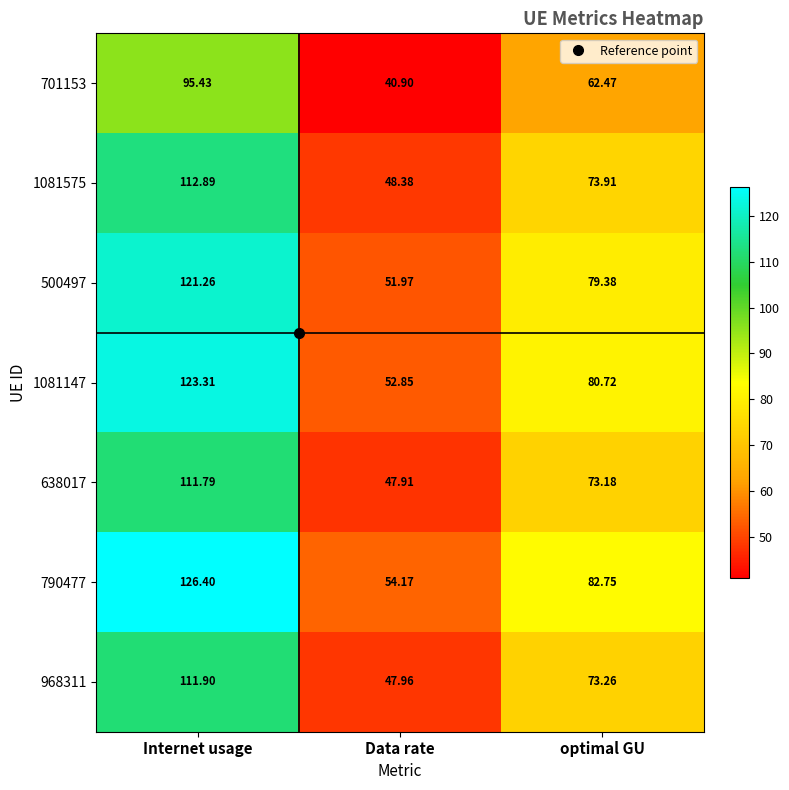

Where is 638017 nearest to the value 79?

optimal GU